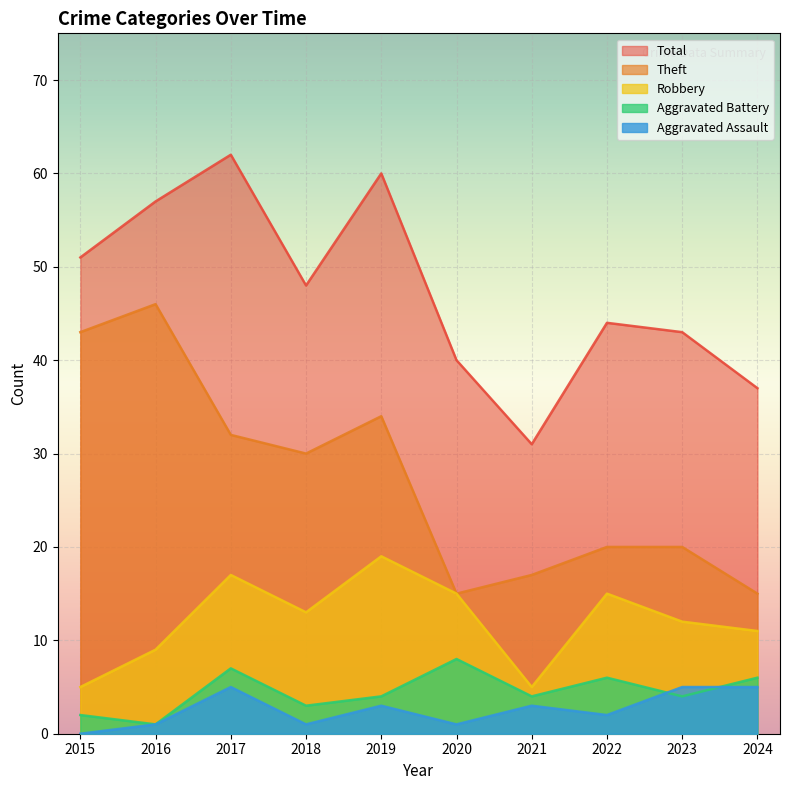

At which label does Robbery first exceed 13?

2017